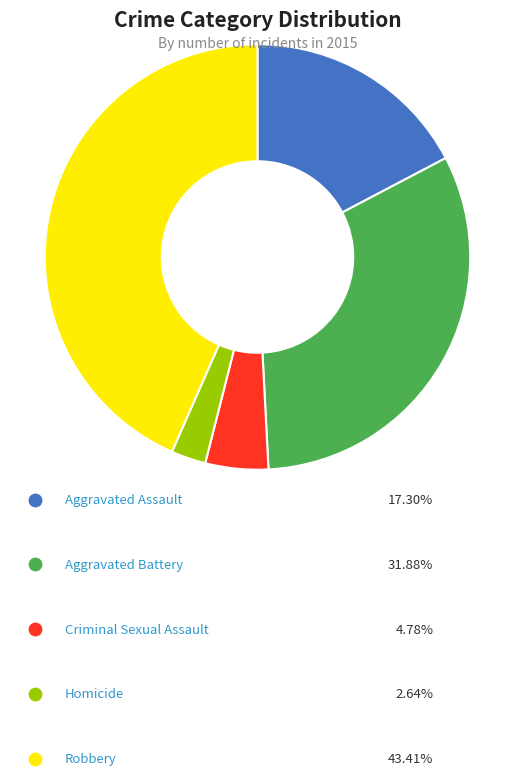

Is the sum of Criminal Sexual Assault and Aggravated Battery greater than half?

No